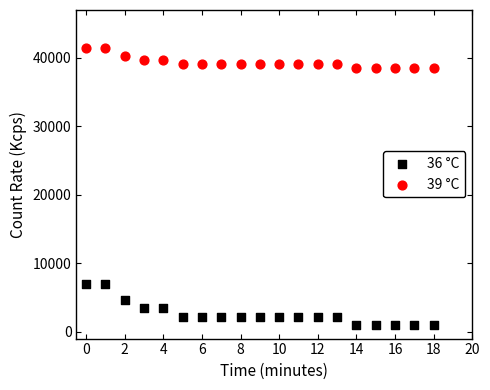

Which series contains the highest Y value?

39 °C